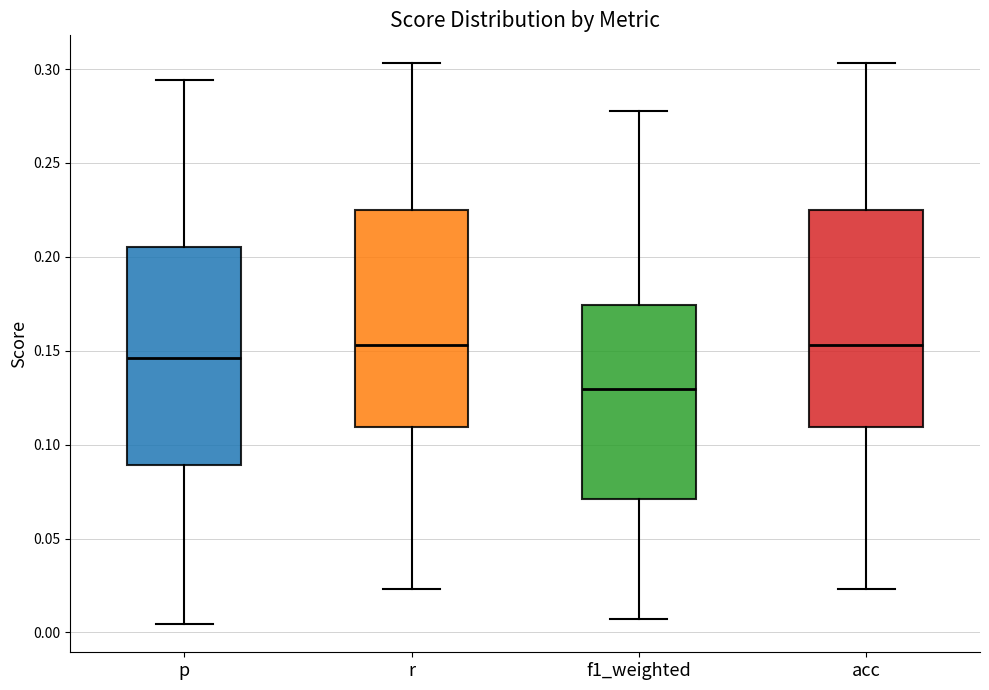

Reading left to right, transcribe this box plot: for each box, give where its median line is, the range the box spans, and where its two whiskers end, as read against the y-axis. The values are not printed on the chart, so give them approximately, as read against the axis.

p: median 0.145, box 0.090 to 0.205, whiskers 0.005 to 0.295
r: median 0.155, box 0.110 to 0.225, whiskers 0.025 to 0.305
f1_weighted: median 0.130, box 0.070 to 0.175, whiskers 0.005 to 0.280
acc: median 0.155, box 0.110 to 0.225, whiskers 0.025 to 0.305